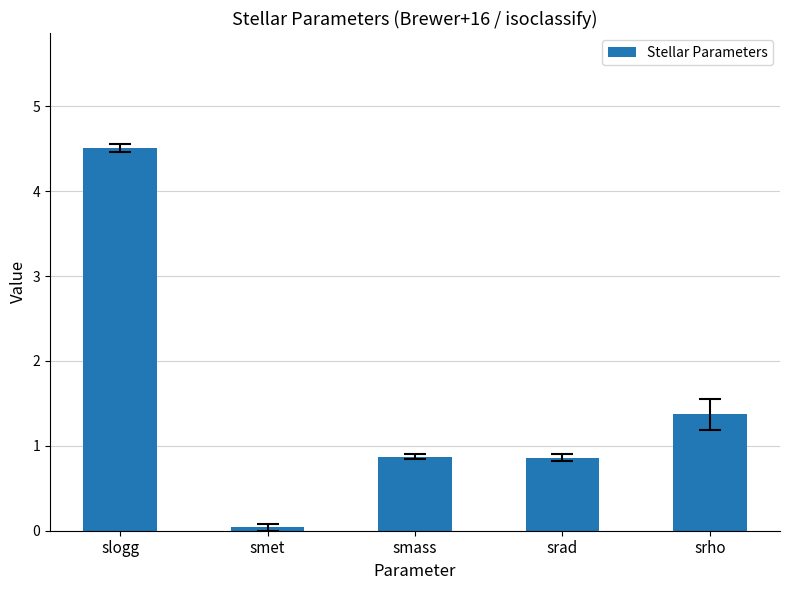

Does the chart contain stacked bars?

No